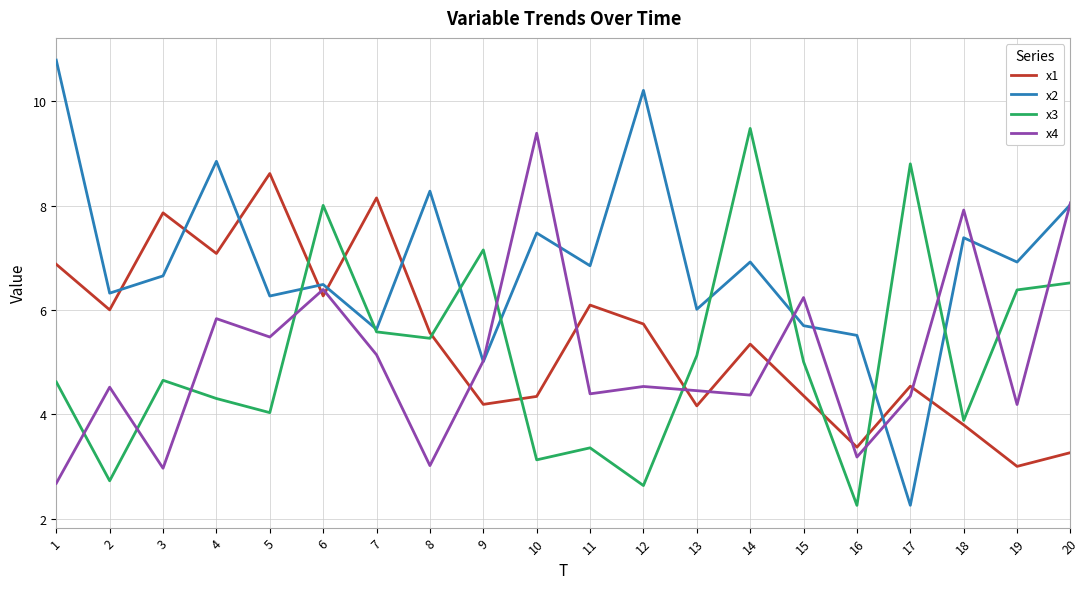

The value of x4 at 3 is 1.2. True or false?

False